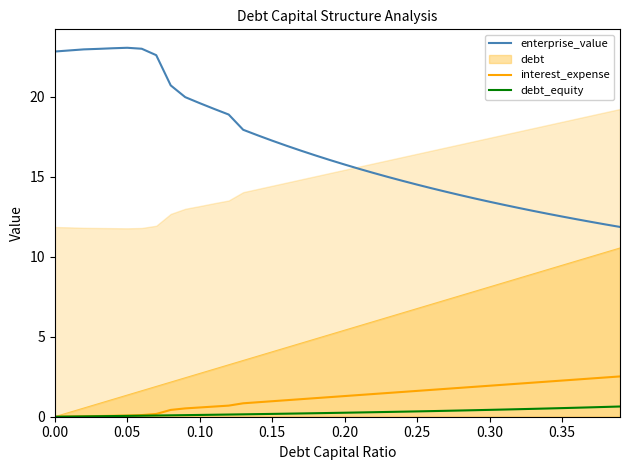

Which series has the largest total across all categories?

enterprise_value